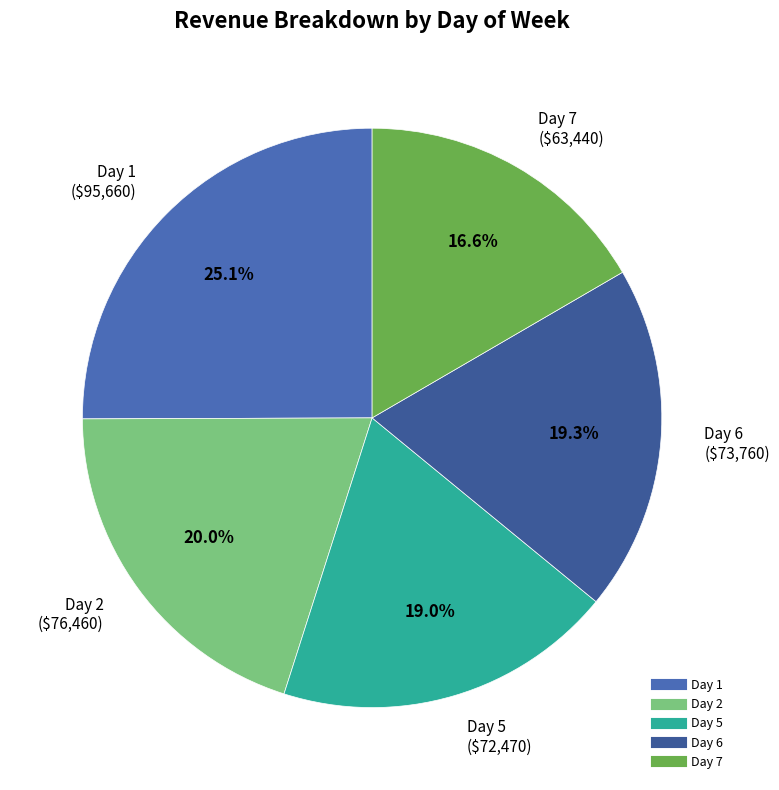

How many slices are in this pie chart?

5